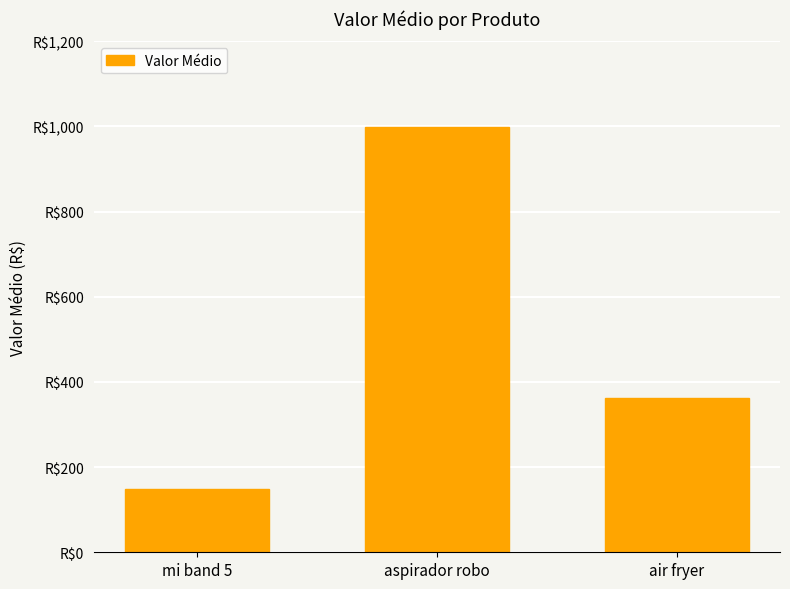

What is the sum of the values at air fryer and mi band 5?

511.8